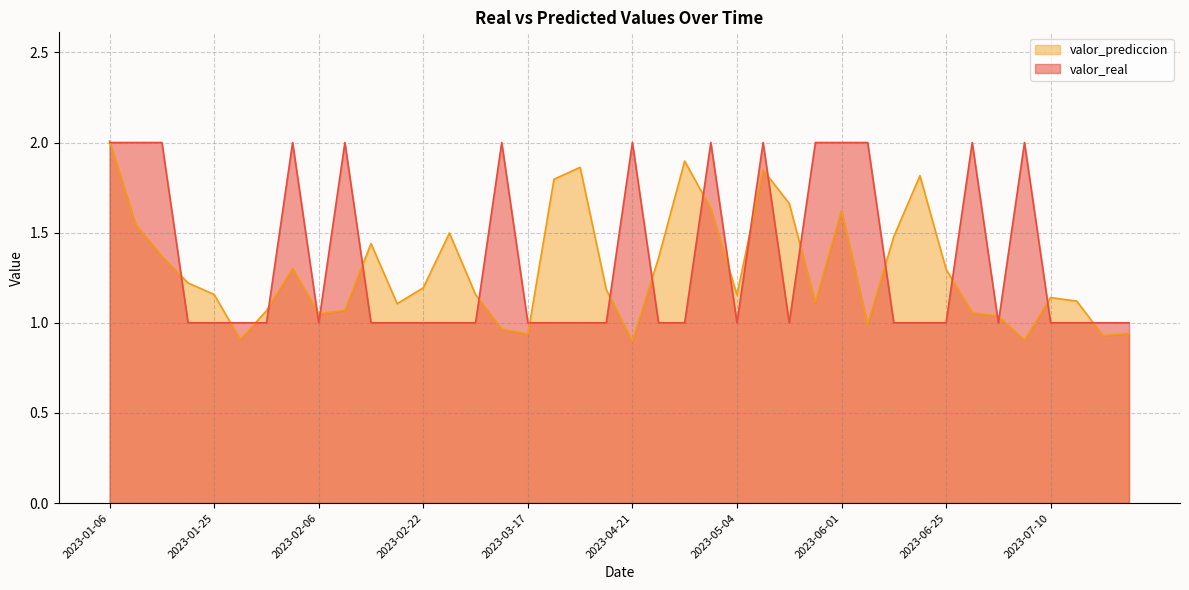

Reading right to left, what are all the values shown in this chart?

valor_real: 2023-07-25=1.0	2023-07-21=1.0	2023-07-12=1.0	2023-07-10=1.0	2023-07-04=2.0	2023-07-01=1.0	2023-06-29=2.0	2023-06-25=1.0	2023-06-20=1.0	2023-06-12=1.0	2023-06-03=2.0	2023-06-01=2.0	2023-05-25=2.0	2023-05-19=1.0	2023-05-12=2.0	2023-05-04=1.0	2023-04-28=2.0	2023-04-25=1.0	2023-04-22=1.0	2023-04-21=2.0	2023-04-15=1.0	2023-04-01=1.0	2023-03-23=1.0	2023-03-17=1.0	2023-03-14=2.0	2023-02-26=1.0	2023-02-23=1.0	2023-02-22=1.0	2023-02-14=1.0	2023-02-11=1.0	2023-02-10=2.0	2023-02-06=1.0	2023-02-05=2.0	2023-02-03=1.0	2023-01-26=1.0	2023-01-25=1.0	2023-01-20=1.0	2023-01-10=2.0	2023-01-09=2.0	2023-01-06=2.0
valor_prediccion: 2023-07-25=0.9	2023-07-21=0.9	2023-07-12=1.1	2023-07-10=1.1	2023-07-04=0.9	2023-07-01=1.0	2023-06-29=1.1	2023-06-25=1.3	2023-06-20=1.8	2023-06-12=1.5	2023-06-03=1.0	2023-06-01=1.6	2023-05-25=1.1	2023-05-19=1.7	2023-05-12=1.8	2023-05-04=1.2	2023-04-28=1.6	2023-04-25=1.9	2023-04-22=1.4	2023-04-21=0.9	2023-04-15=1.2	2023-04-01=1.9	2023-03-23=1.8	2023-03-17=0.9	2023-03-14=1.0	2023-02-26=1.2	2023-02-23=1.5	2023-02-22=1.2	2023-02-14=1.1	2023-02-11=1.4	2023-02-10=1.1	2023-02-06=1.1	2023-02-05=1.3	2023-02-03=1.1	2023-01-26=0.9	2023-01-25=1.2	2023-01-20=1.2	2023-01-10=1.4	2023-01-09=1.5	2023-01-06=2.0